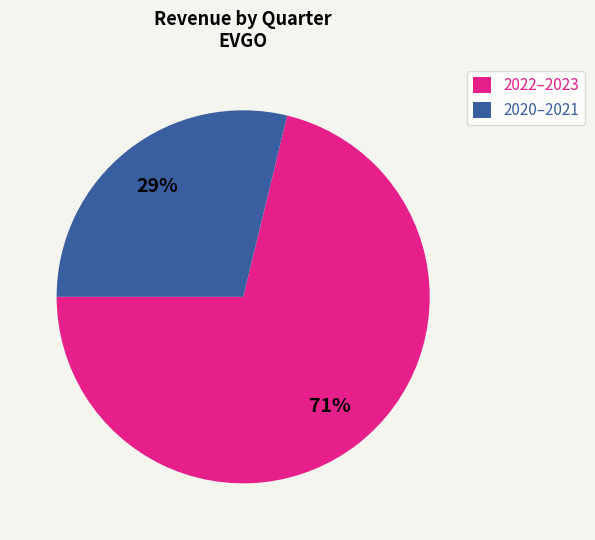

To the nearest percent, what is the difference between the largest and smallest slice percentages?

42%